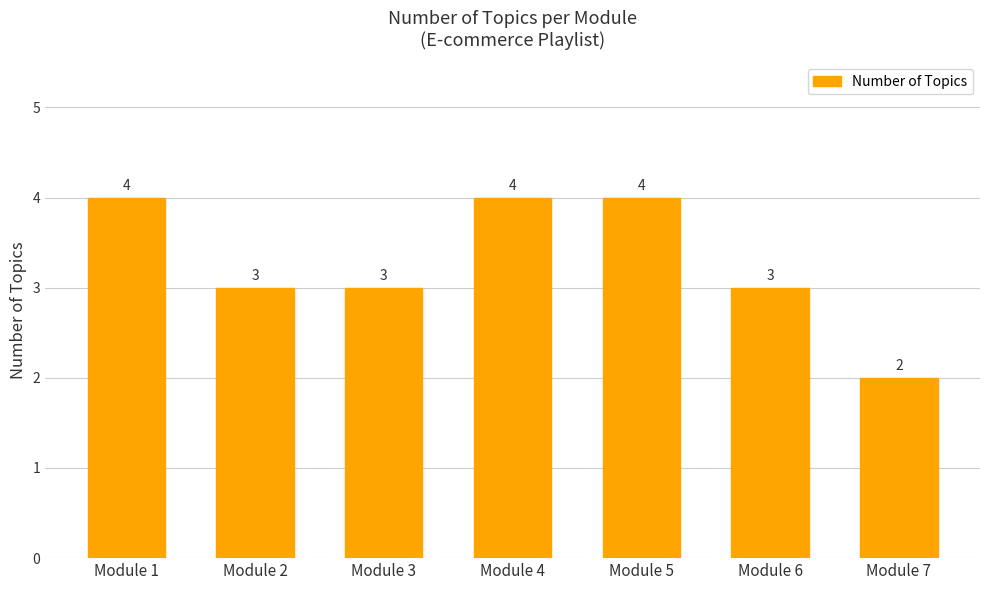

At which category does the chart reach its minimum across all series?

Module 7